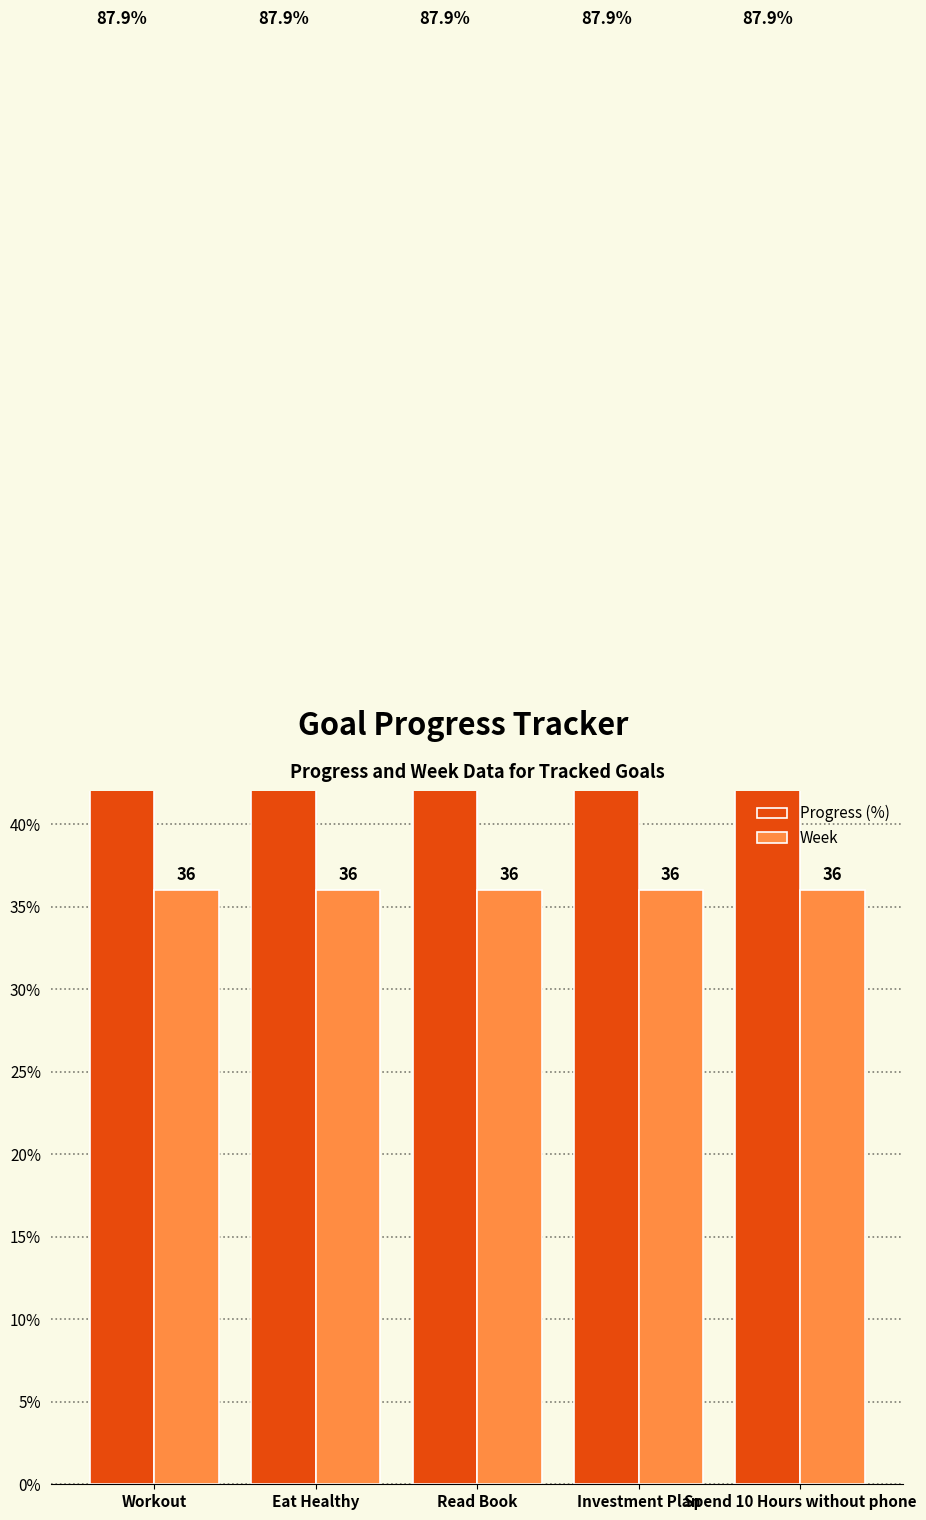

The value of Progress (%) at Workout is 41.0. True or false?

False